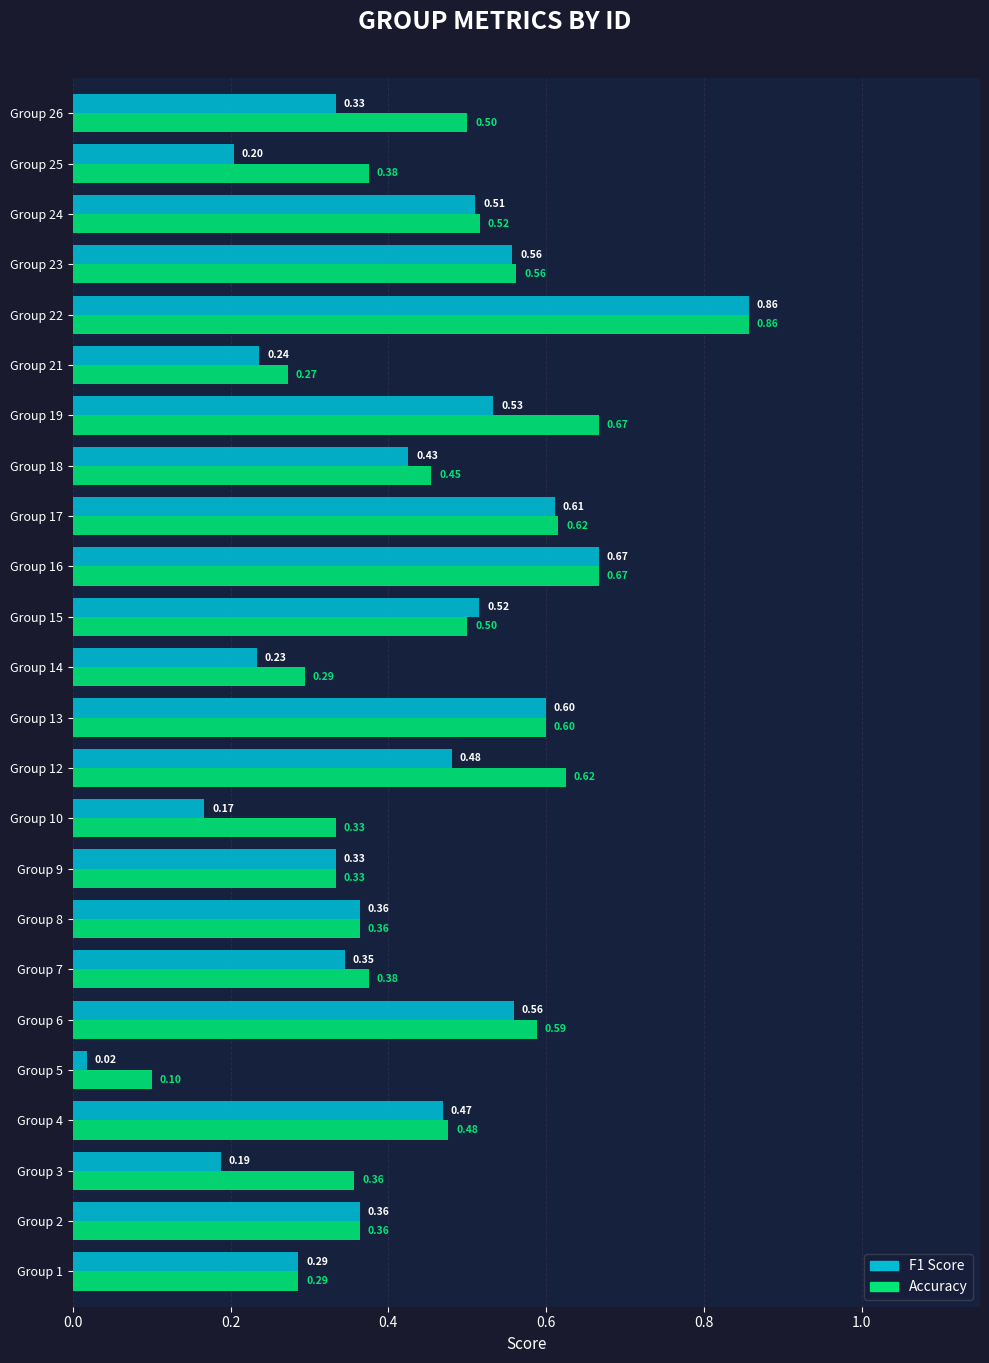

Which series has the largest total across all categories?

Accuracy